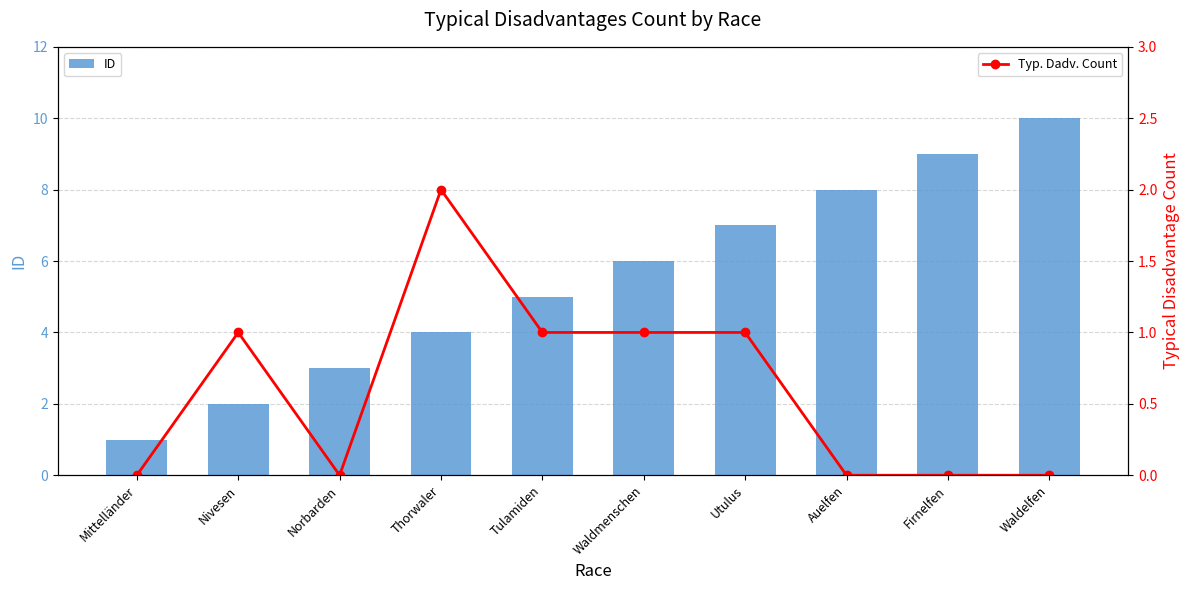

Reading left to right, what are all the values shown in this chart?

ID: Mittelländer=1	Nivesen=2	Norbarden=3	Thorwaler=4	Tulamiden=5	Waldmenschen=6	Utulus=7	Auelfen=8	Firnelfen=9	Waldelfen=10
Typ. Dadv. Count: Mittelländer=0	Nivesen=1	Norbarden=0	Thorwaler=2	Tulamiden=1	Waldmenschen=1	Utulus=1	Auelfen=0	Firnelfen=0	Waldelfen=0